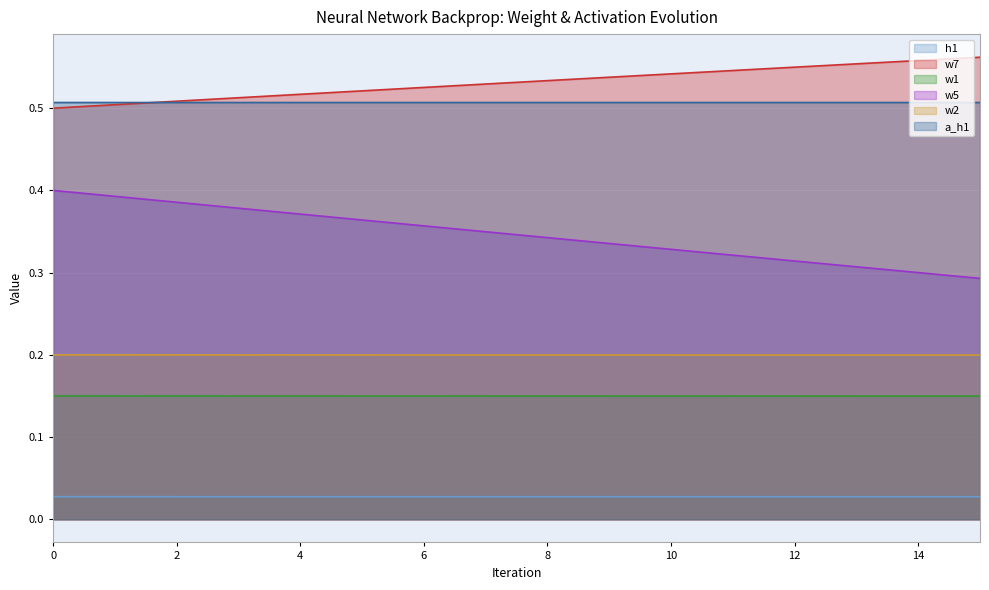

Reading left to right, list all the values displayed in this chart.

h1: 0.0	0.0	0.0	0.0	0.0	0.0	0.0	0.0	0.0	0.0	0.0	0.0	0.0	0.0	0.0	0.0
w7: 0.5	0.5	0.5	0.5	0.5	0.5	0.5	0.5	0.5	0.5	0.5	0.5	0.5	0.6	0.6	0.6
w1: 0.1	0.1	0.1	0.1	0.1	0.1	0.1	0.1	0.1	0.1	0.1	0.1	0.1	0.1	0.1	0.1
w5: 0.4	0.4	0.4	0.4	0.4	0.4	0.4	0.3	0.3	0.3	0.3	0.3	0.3	0.3	0.3	0.3
w2: 0.2	0.2	0.2	0.2	0.2	0.2	0.2	0.2	0.2	0.2	0.2	0.2	0.2	0.2	0.2	0.2
a_h1: 0.5	0.5	0.5	0.5	0.5	0.5	0.5	0.5	0.5	0.5	0.5	0.5	0.5	0.5	0.5	0.5